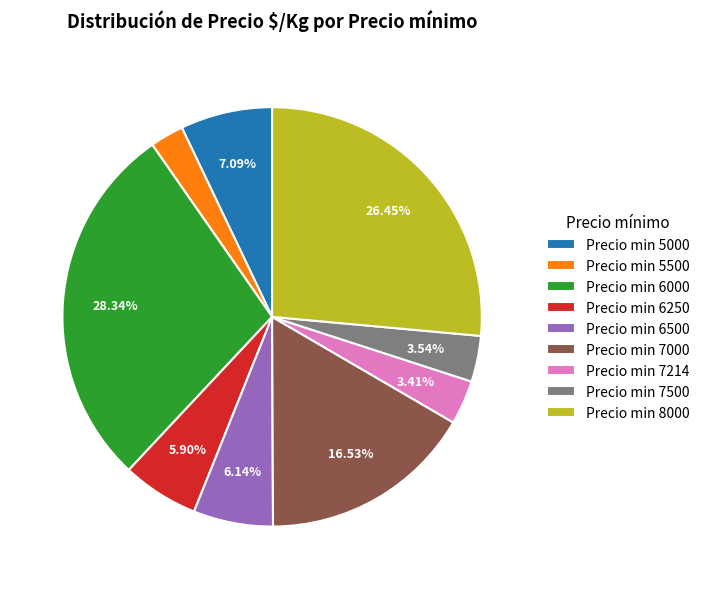

To the nearest percent, what is the average slice percentage?

11%